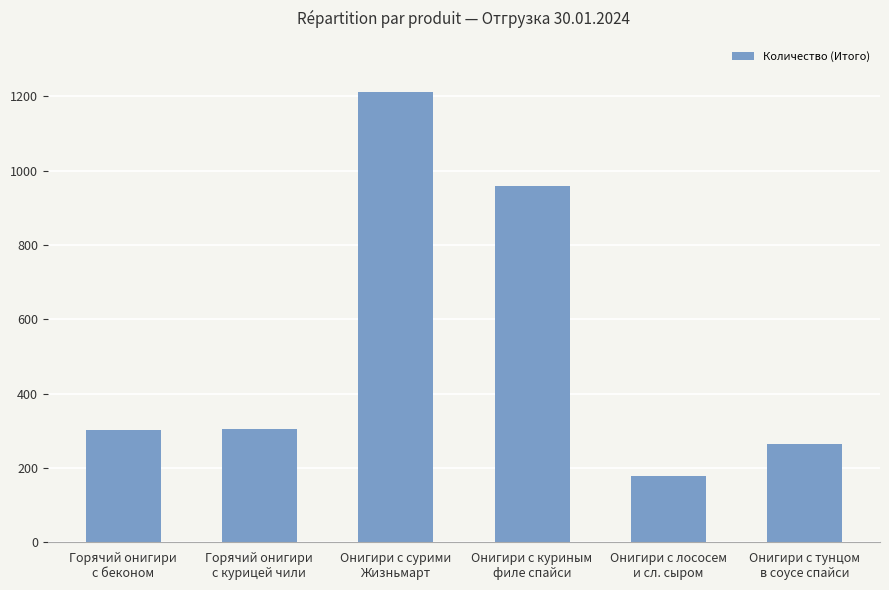

How many bars are there in total?

6